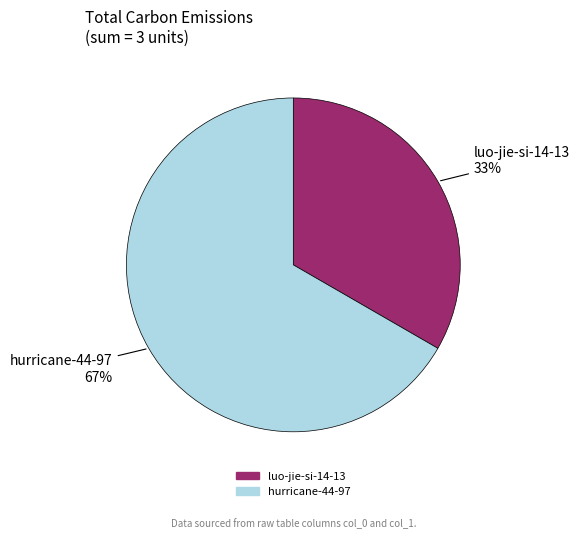

Do luo-jie-si-14-13 and hurricane-44-97 together represent more than half of the pie?

Yes